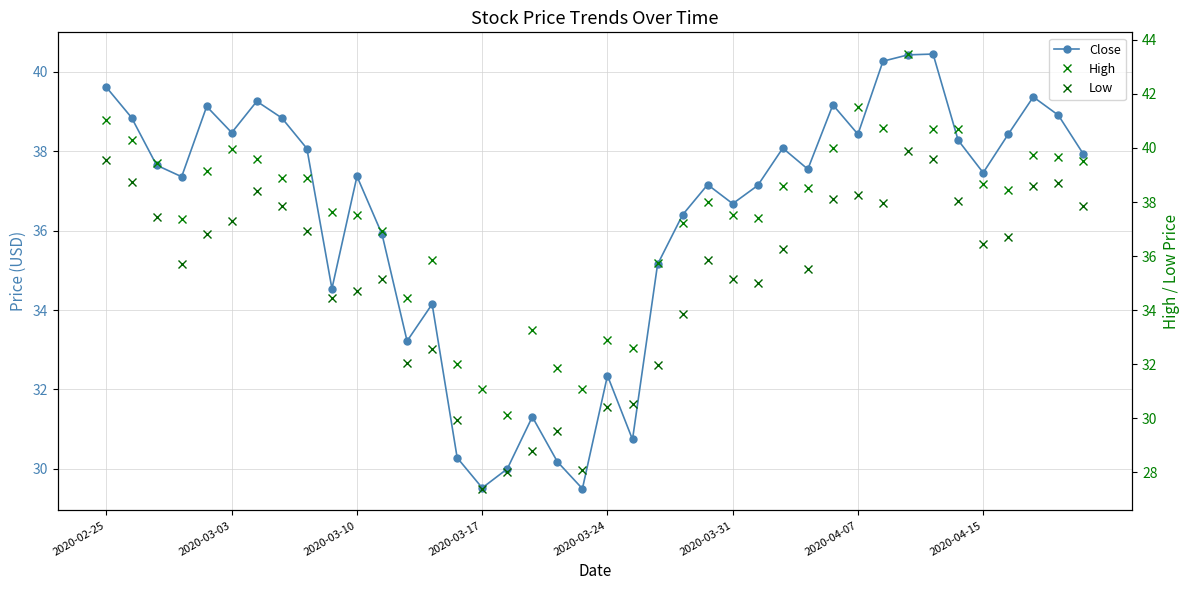

The Close series shows 61.3 at 11. True or false?

False